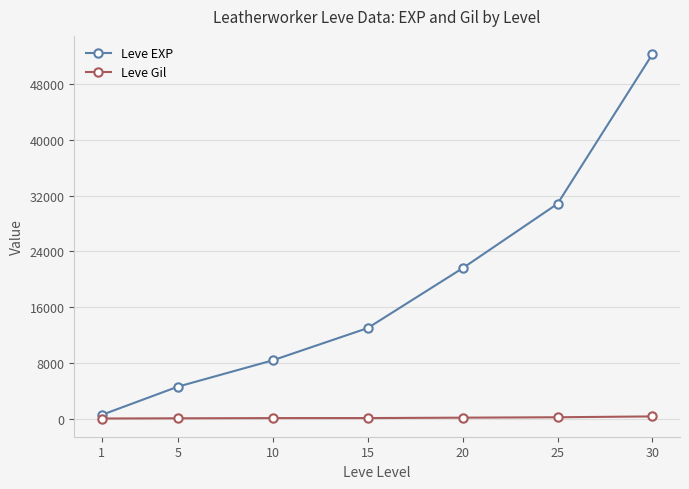

Which series has the largest total across all categories?

Leve EXP